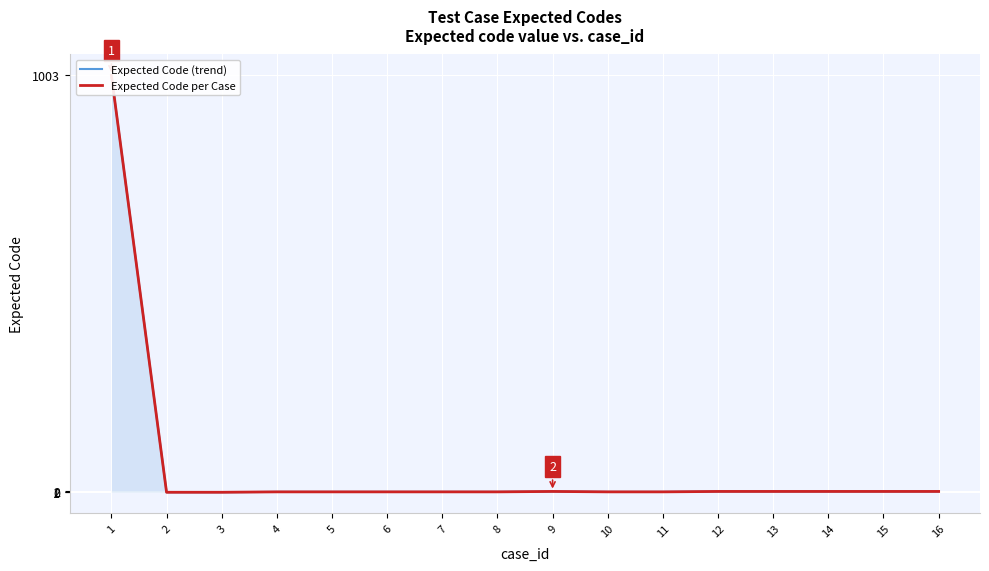

True or false: Expected Code (trend) and Expected Code per Case cross at least once.

False